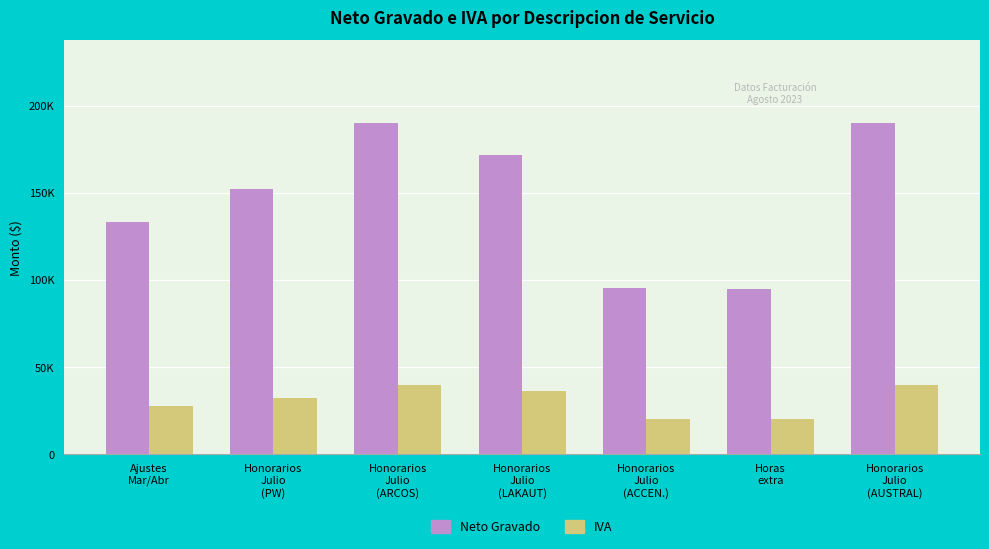

Rank the categories by Neto Gravado value from lowest to highest.

Horas
extra, Honorarios
Julio
(ACCEN.), Ajustes
Mar/Abr, Honorarios
Julio
(PW), Honorarios
Julio
(LAKAUT), Honorarios
Julio
(ARCOS), Honorarios
Julio
(AUSTRAL)